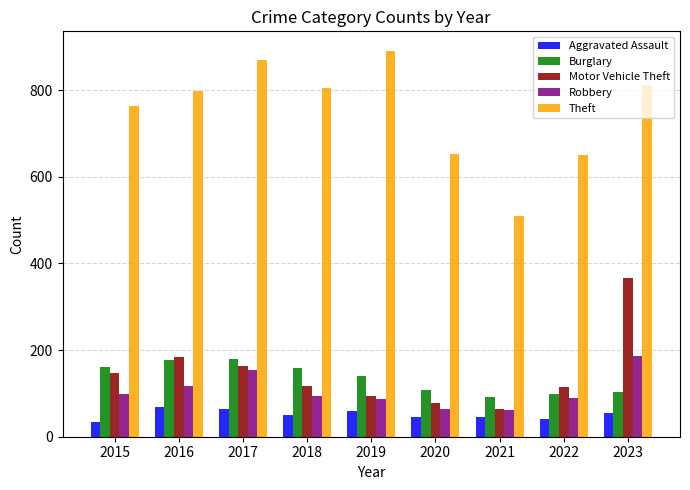

Which series has the widest spread of values?

Theft